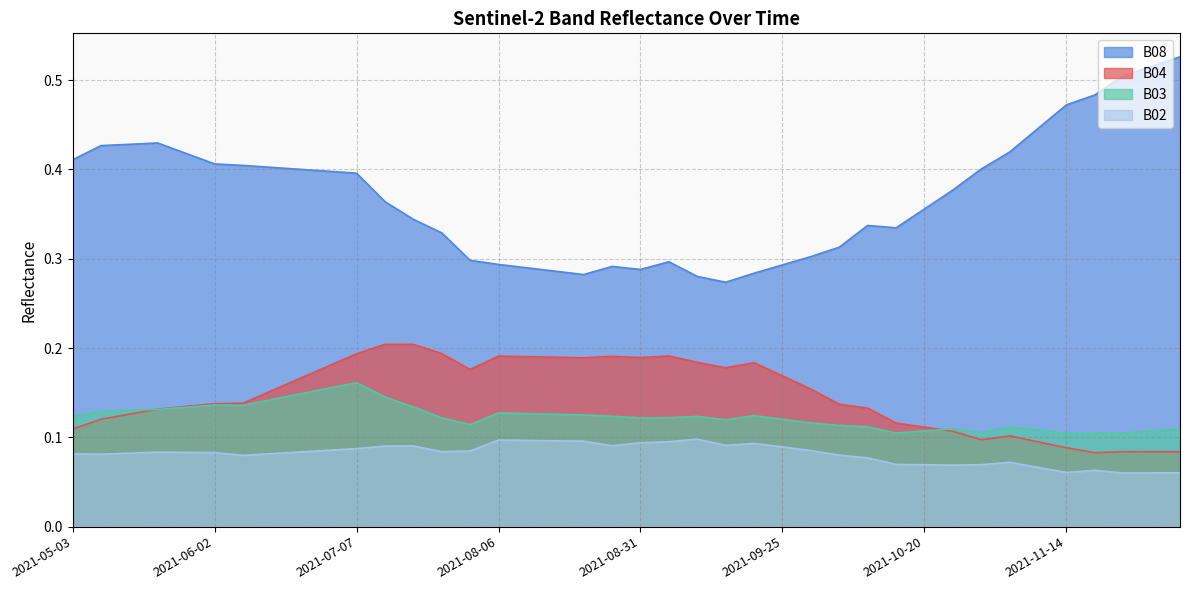

In B02, how many points are higher than both neighbors (excluding endpoints)?

7